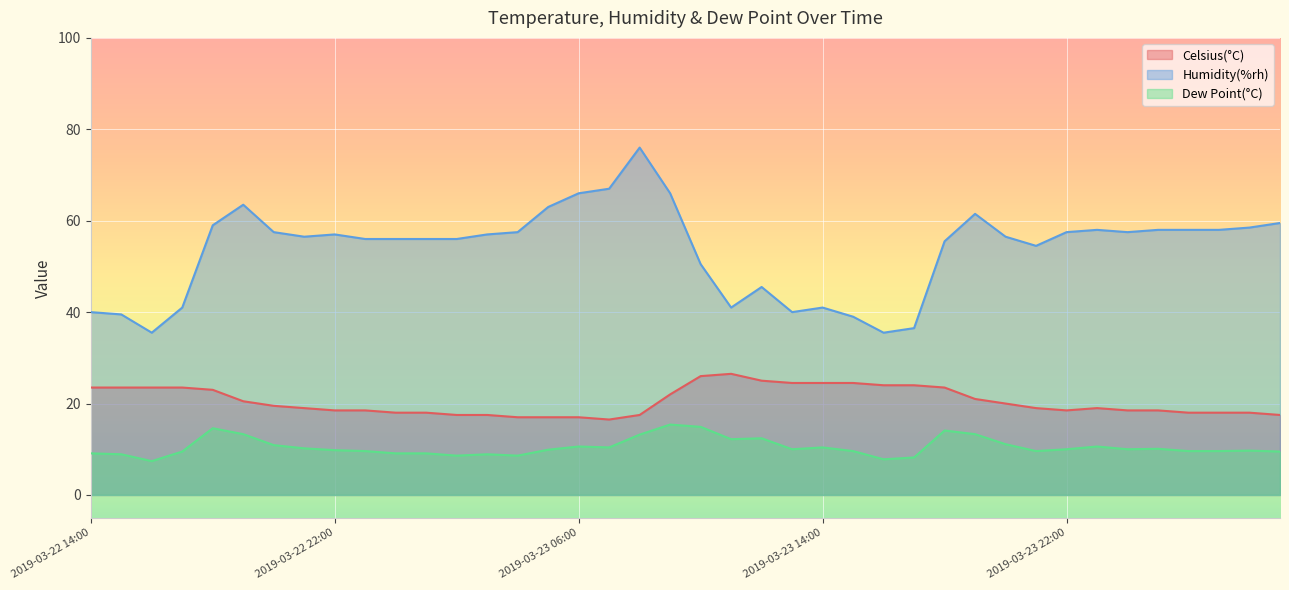

The Celsius(°C) series shows 18.0 at 2019-03-23 00:00. True or false?

True